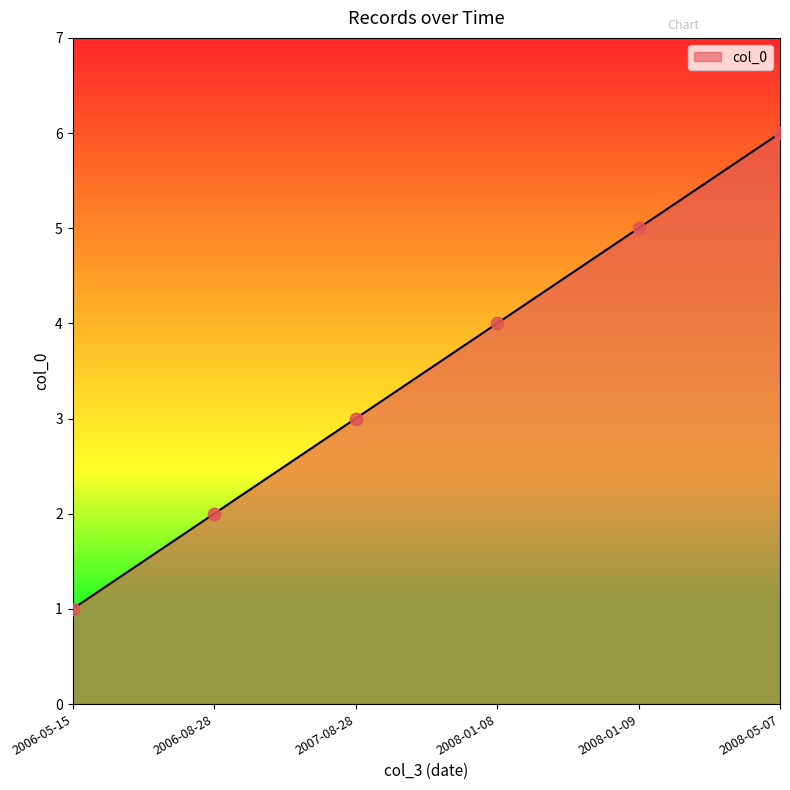

Which has a higher value, 2008-01-09 or 2007-08-28?

2008-01-09